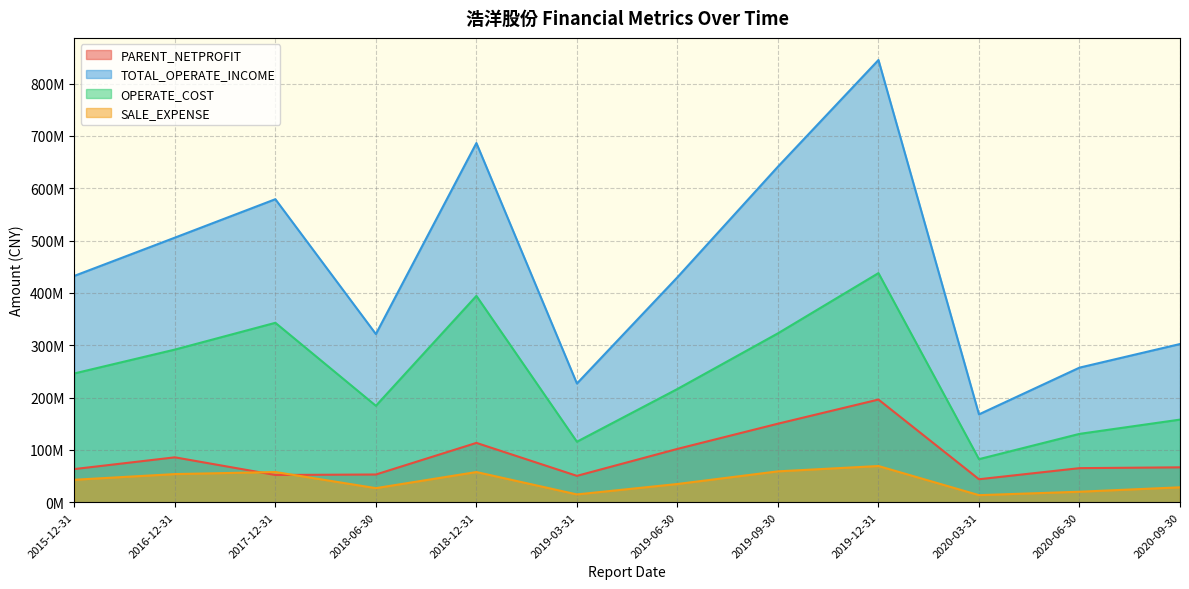

What is the difference between the maximum and minimum values in the SALE_EXPENSE series?

55684310.6